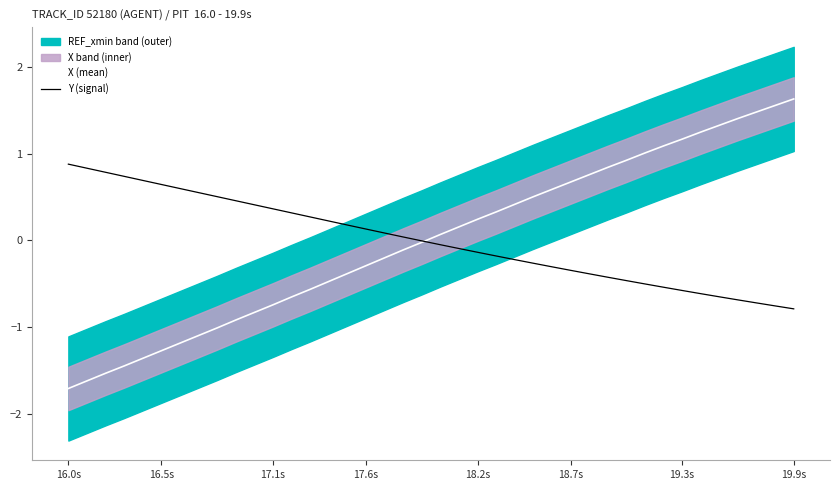

What is the highest value of the Y (signal) series?

0.9